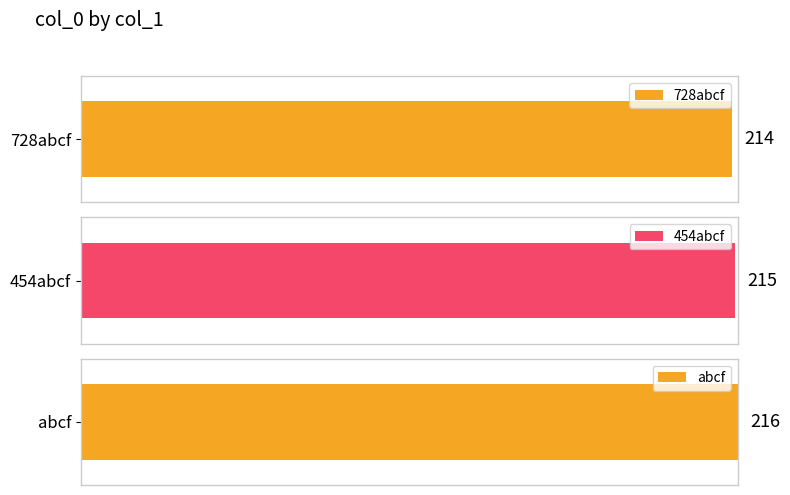

Reading left to right, extract all data points from this chart.

728abcf=214	454abcf=215	abcf=216